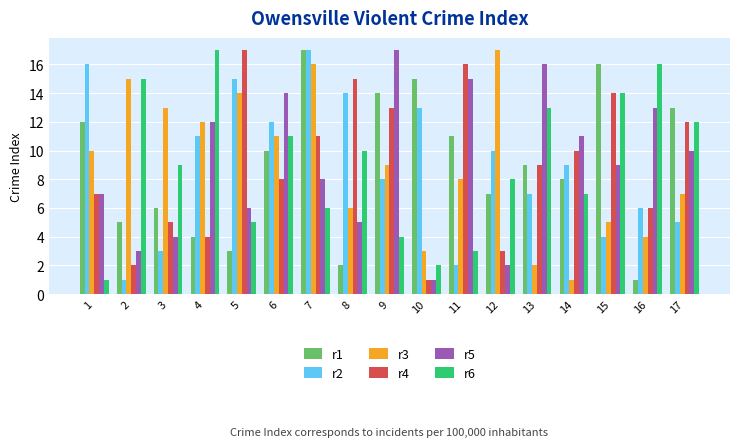

How many distinct data groups are displayed?

6